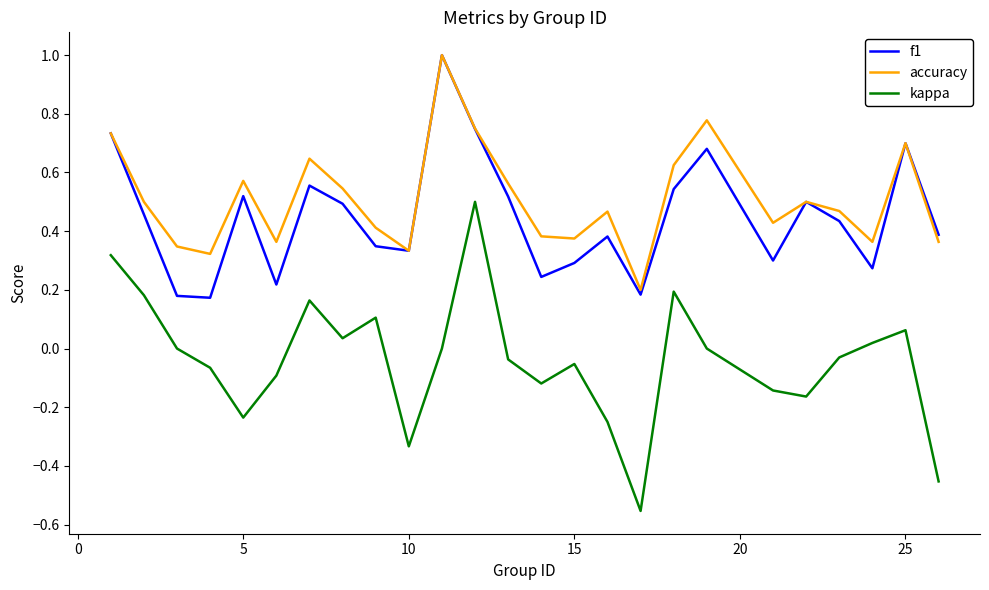

Does the chart display data point markers on the line(s)?

No